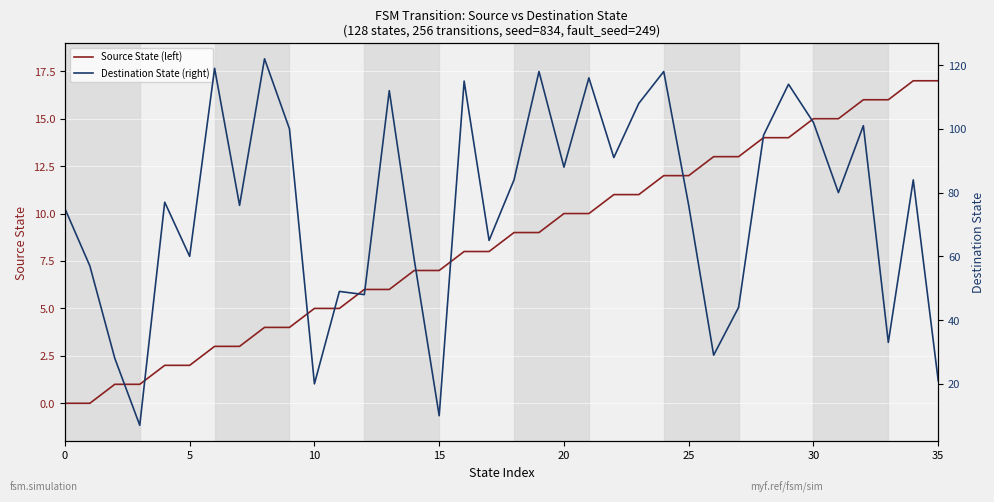

How many values in the Destination State (right) series exceed 80?

17